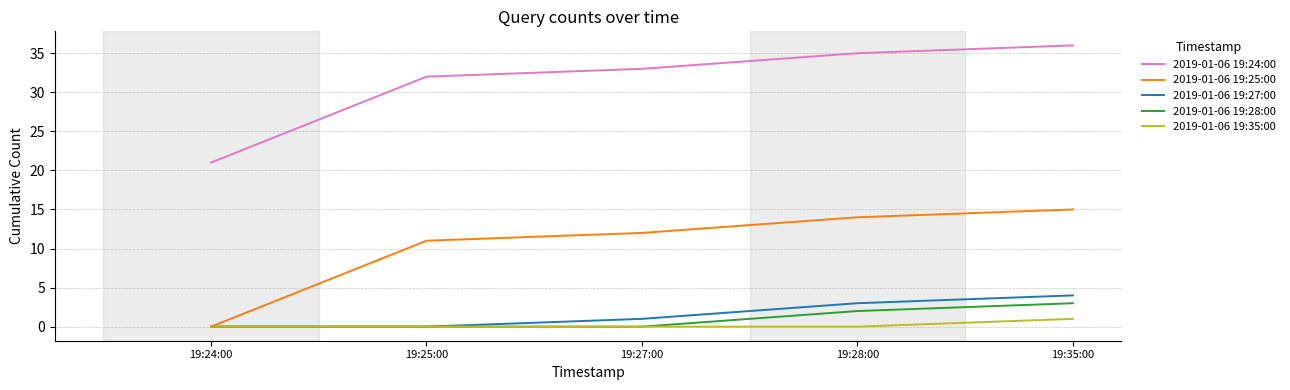

At how many categories does at least one series exceed 29?

4